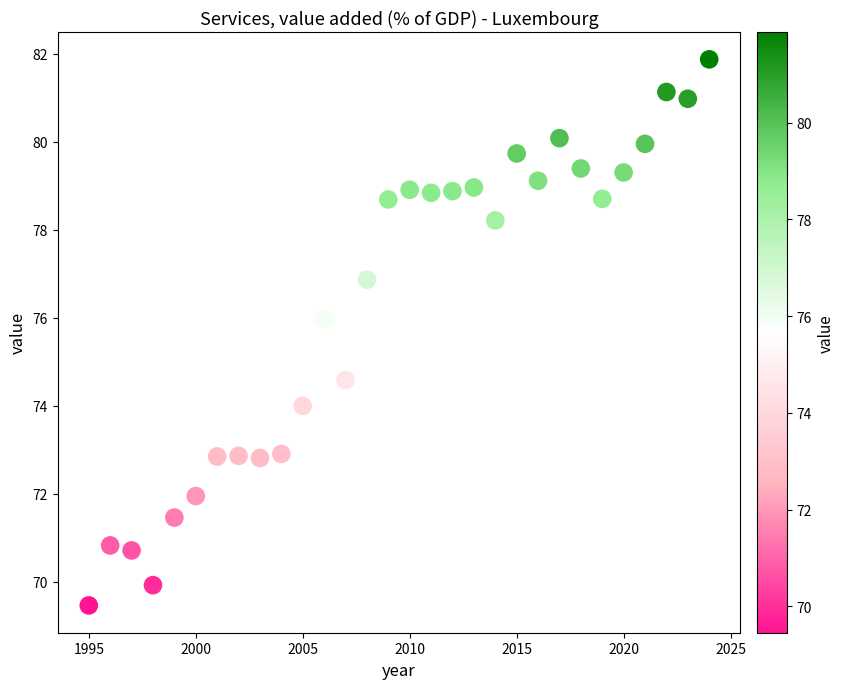

What is the range of X values (max minus min)?

29.0